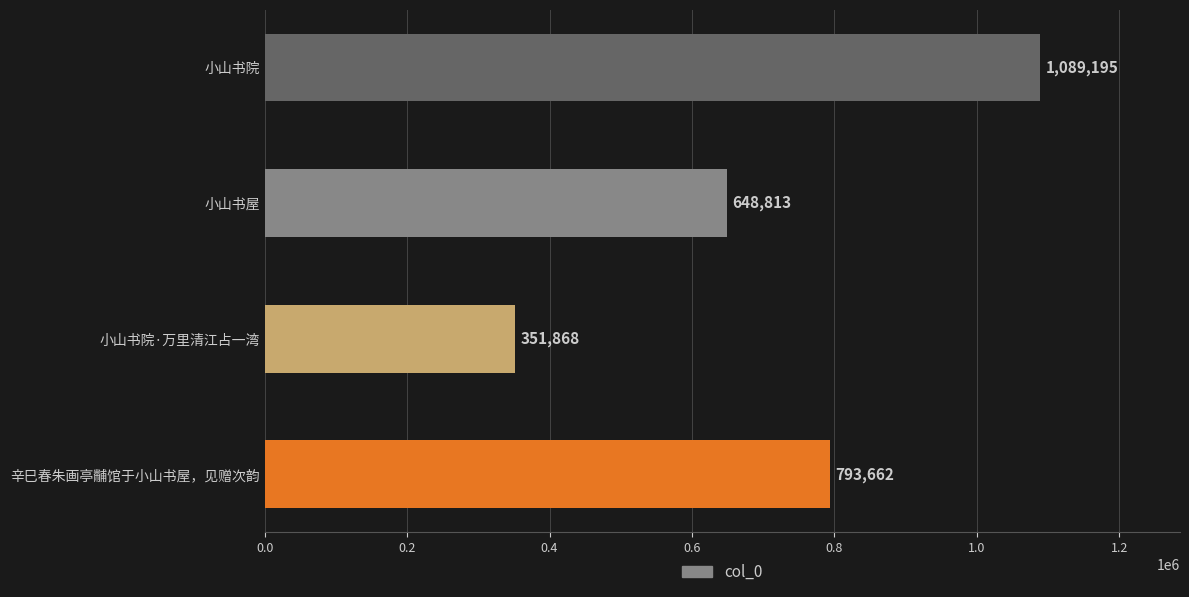

What is the difference between the second highest and minimum values?

441794